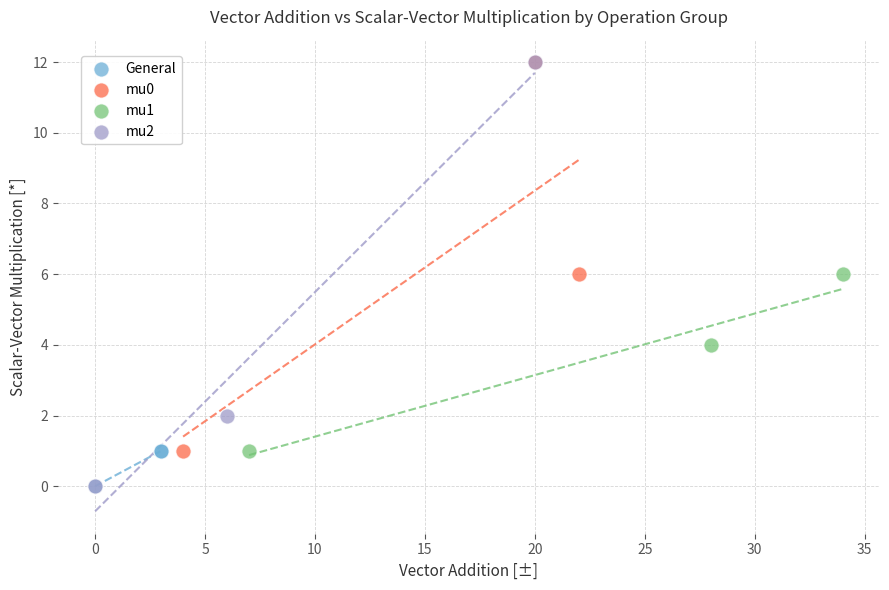

Which series has the largest Y range (max minus min)?

mu2